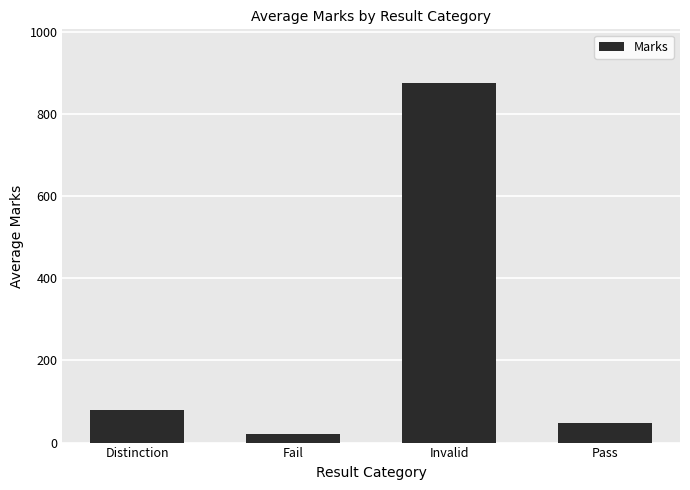

Rank the categories by value from highest to lowest.

Invalid, Distinction, Pass, Fail